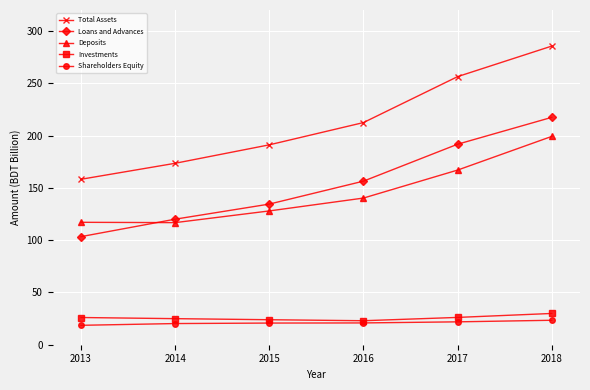

What is the total value across all series at 2015?

498.1